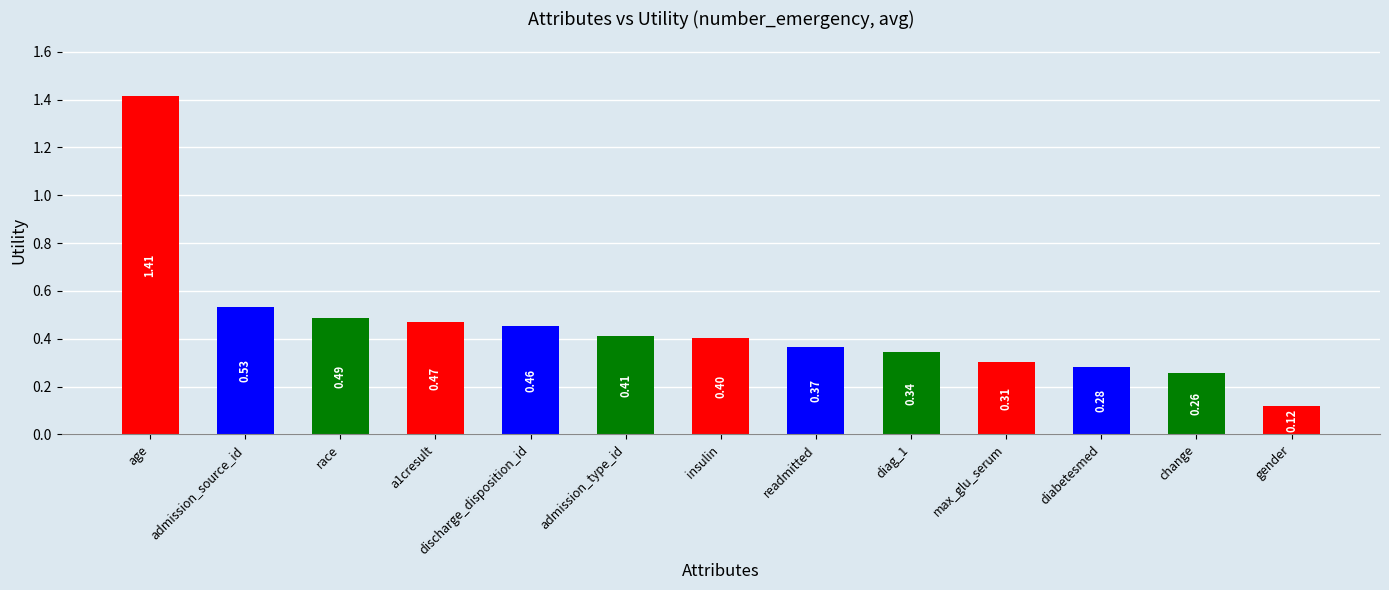

Between admission_source_id and age, which is larger?

age